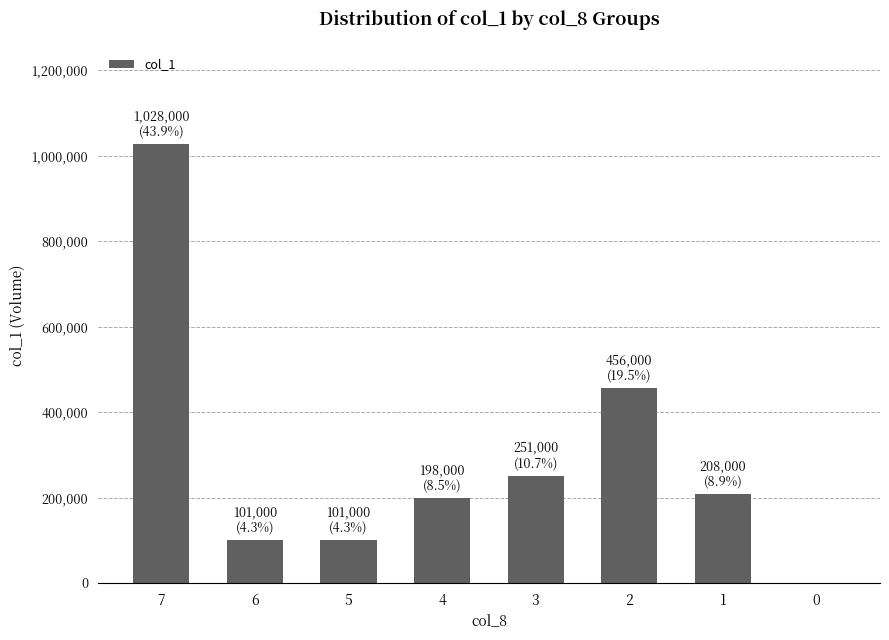

Where does the data first go above 208000?

7